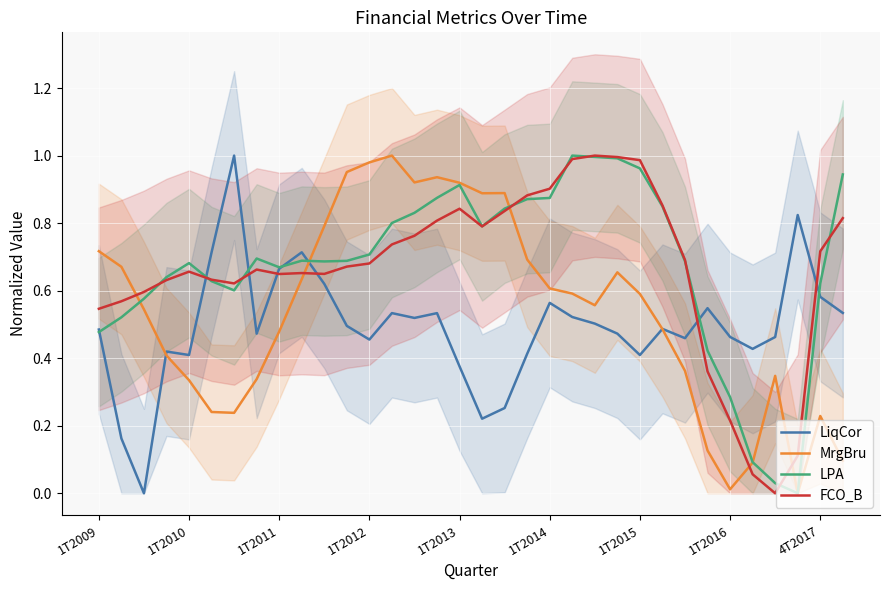

True or false: LPA has a value of 1.4 at 19.

False